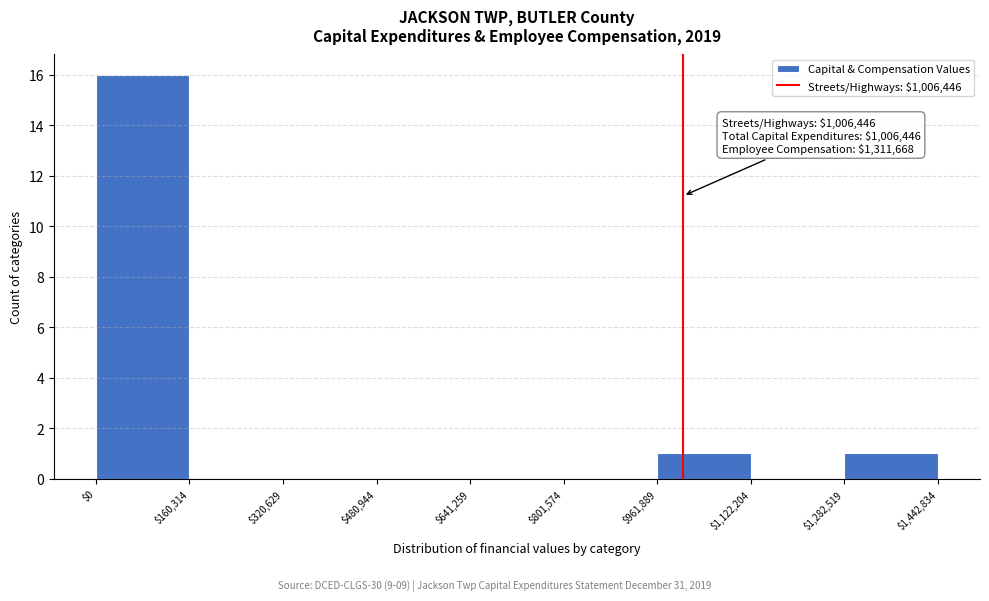

Over which range of the x-axis is the bar tallest?

$0 to $160,314